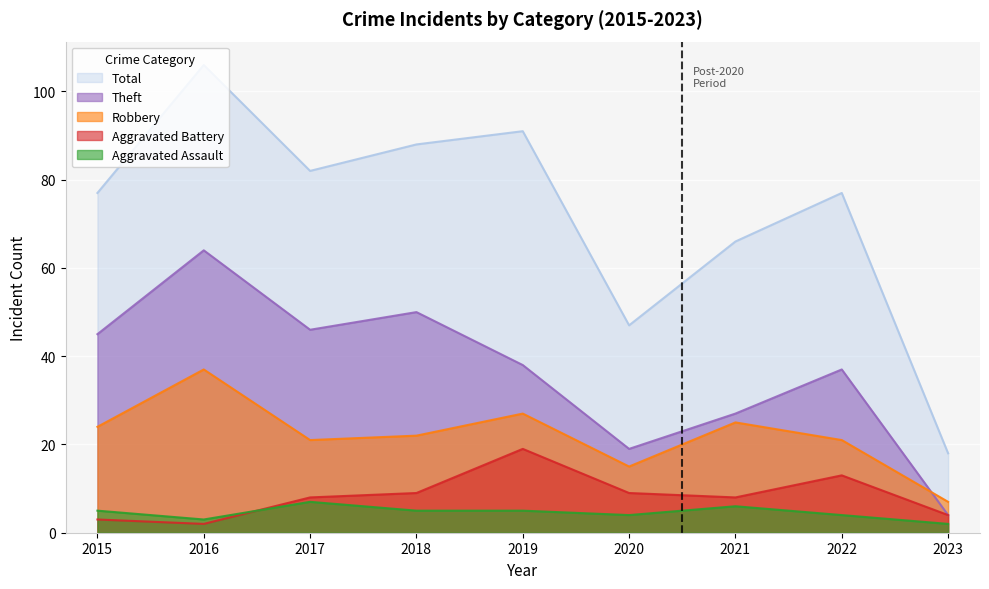

What is the highest value of the Aggravated Assault series?

7